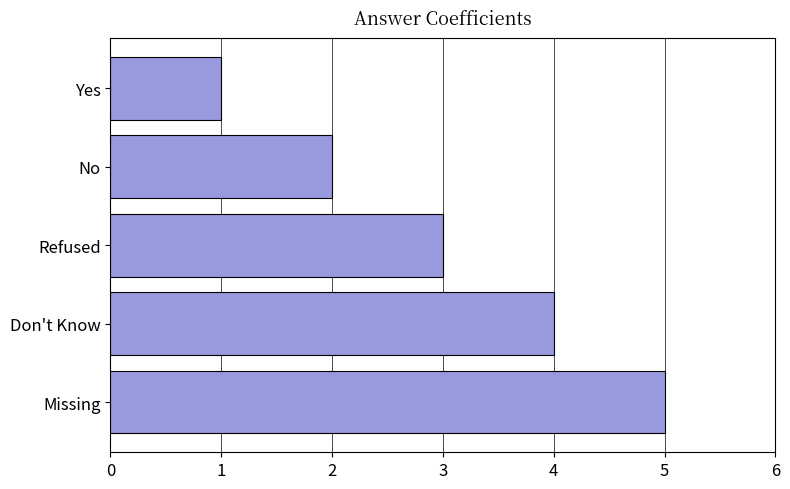

List the labels in order of value, smallest first.

Yes, No, Refused, Don't Know, Missing